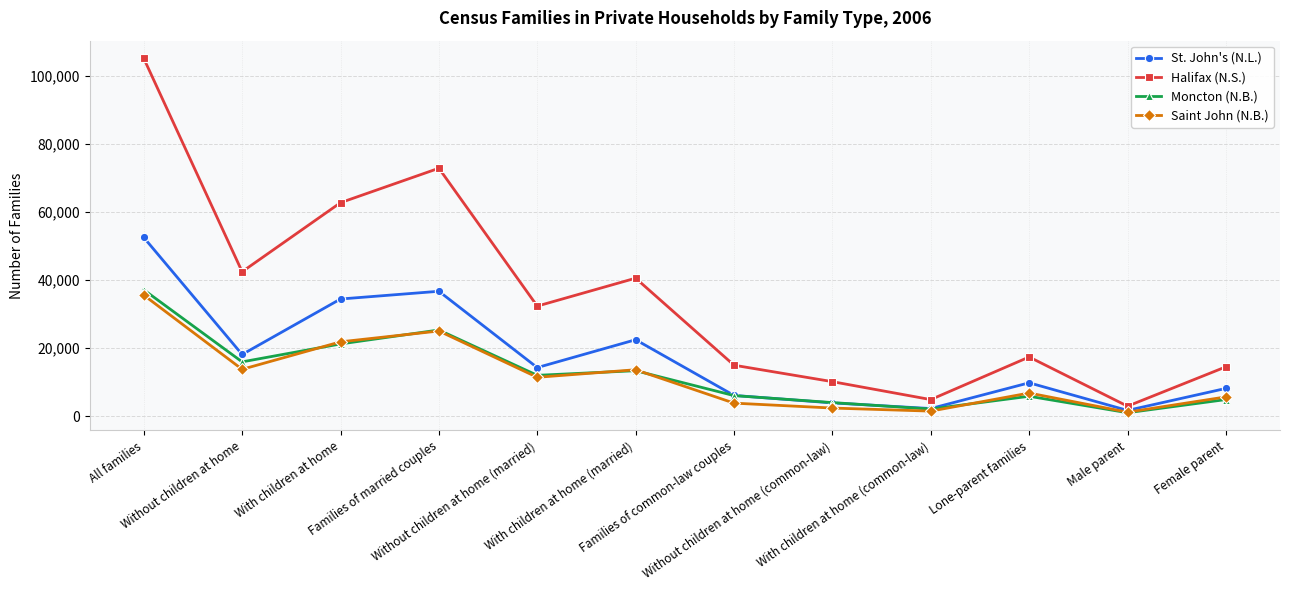

In Saint John (N.B.), how many points are higher than both neighbors (excluding endpoints)?

3